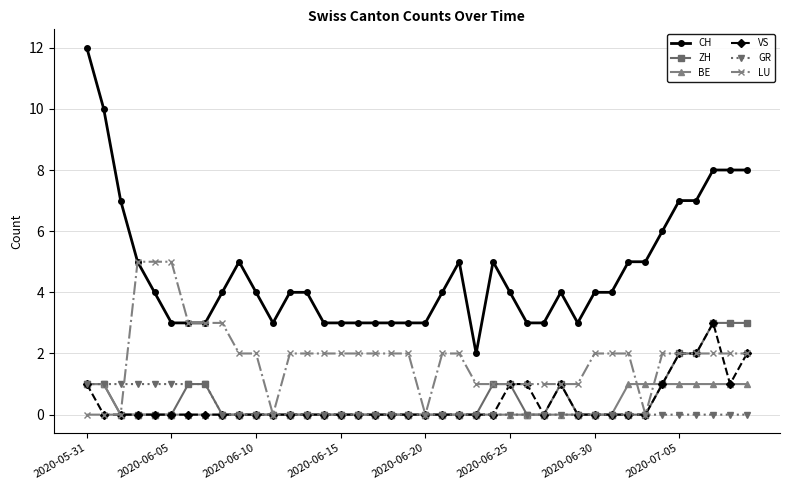

What is the maximum value for LU?

5